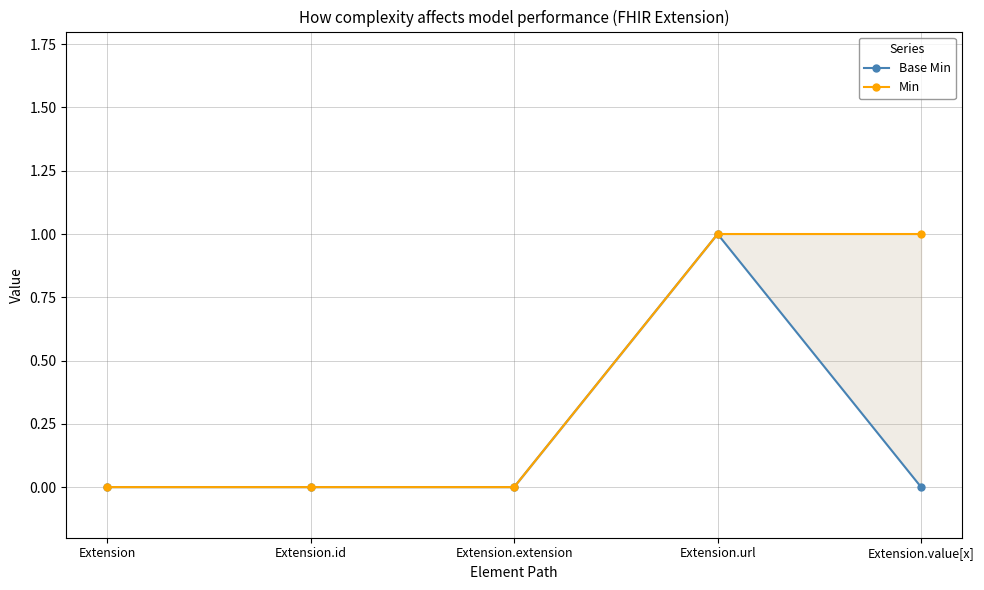

List the series in order of their overall mean, lowest first.

Base Min, Min